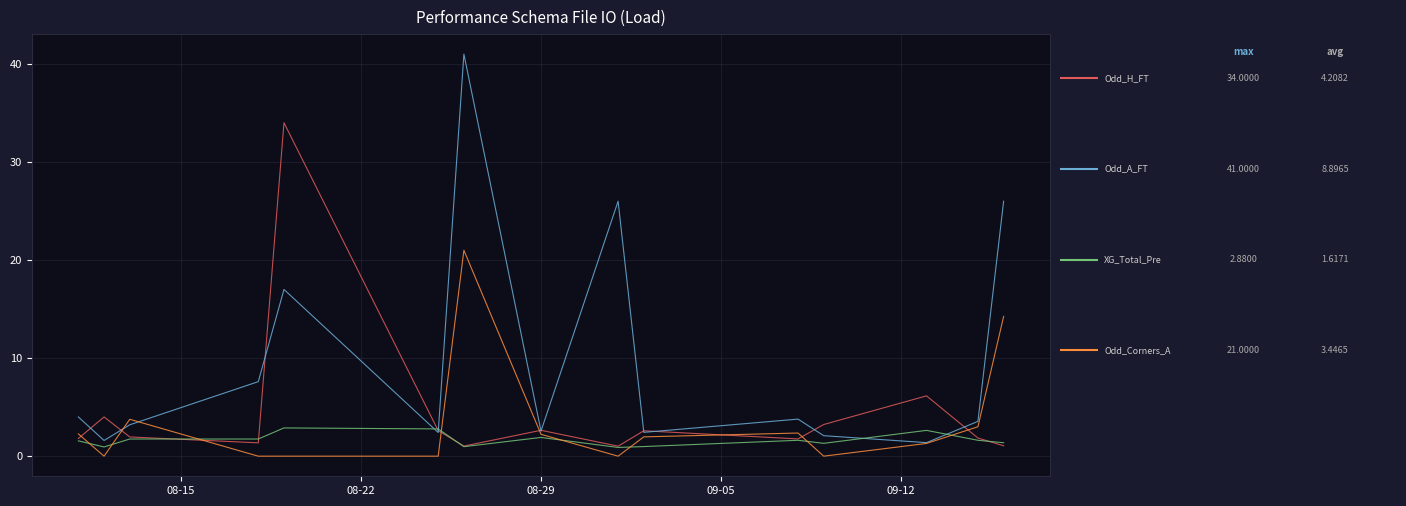

How many lines are shown in the chart?

4